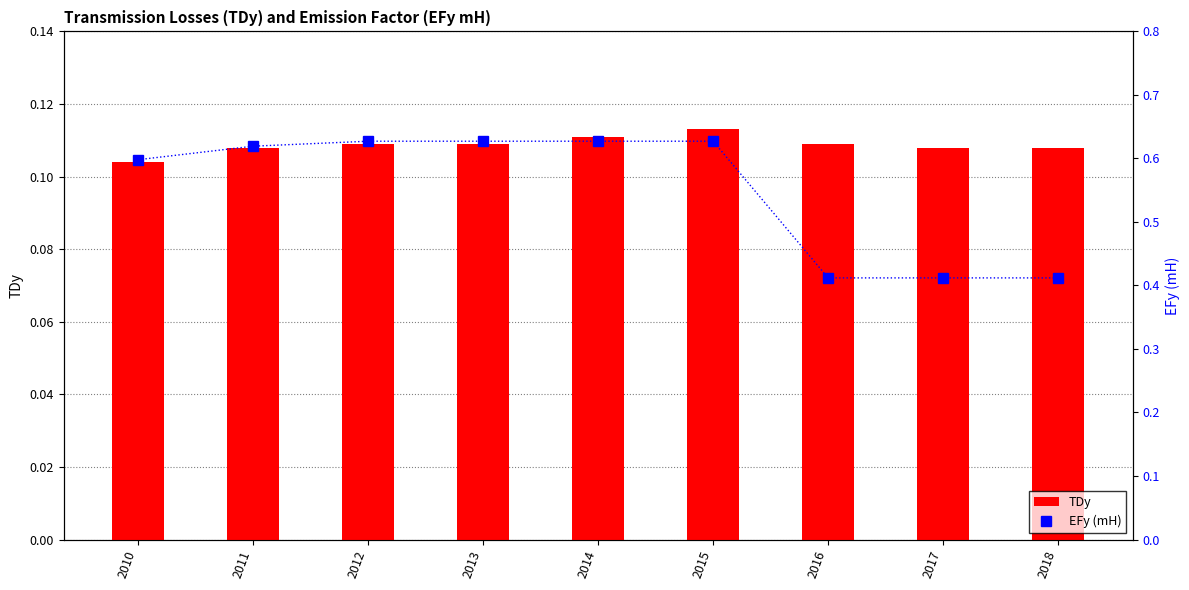

Is the value of TDy at 2018 greater than the value of EFy (mH) at 2018?

No